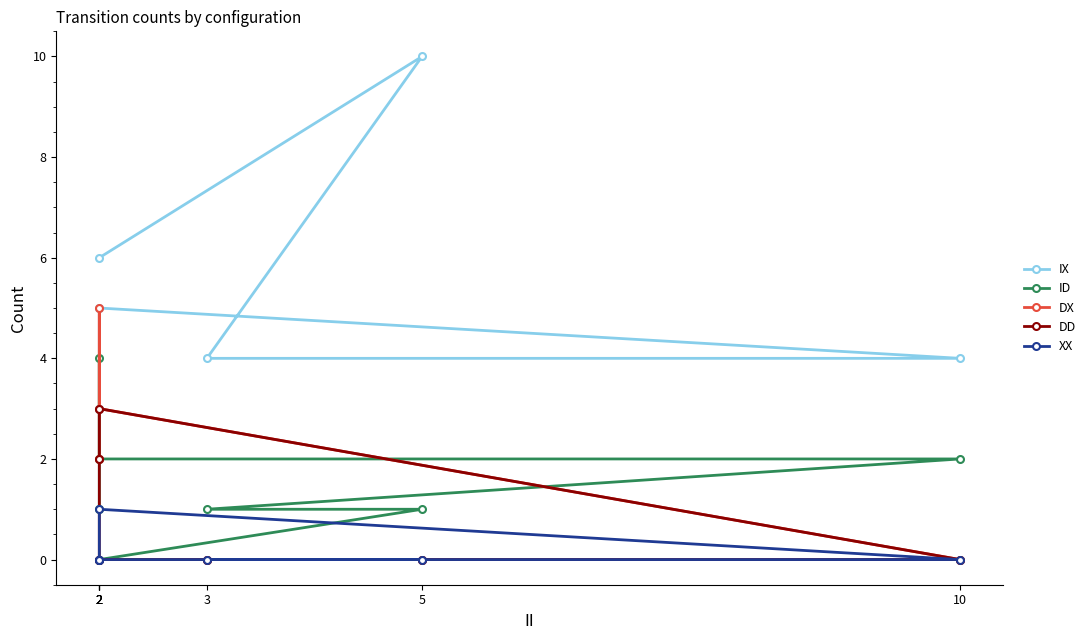

Where is DX nearest to the value 2?

2